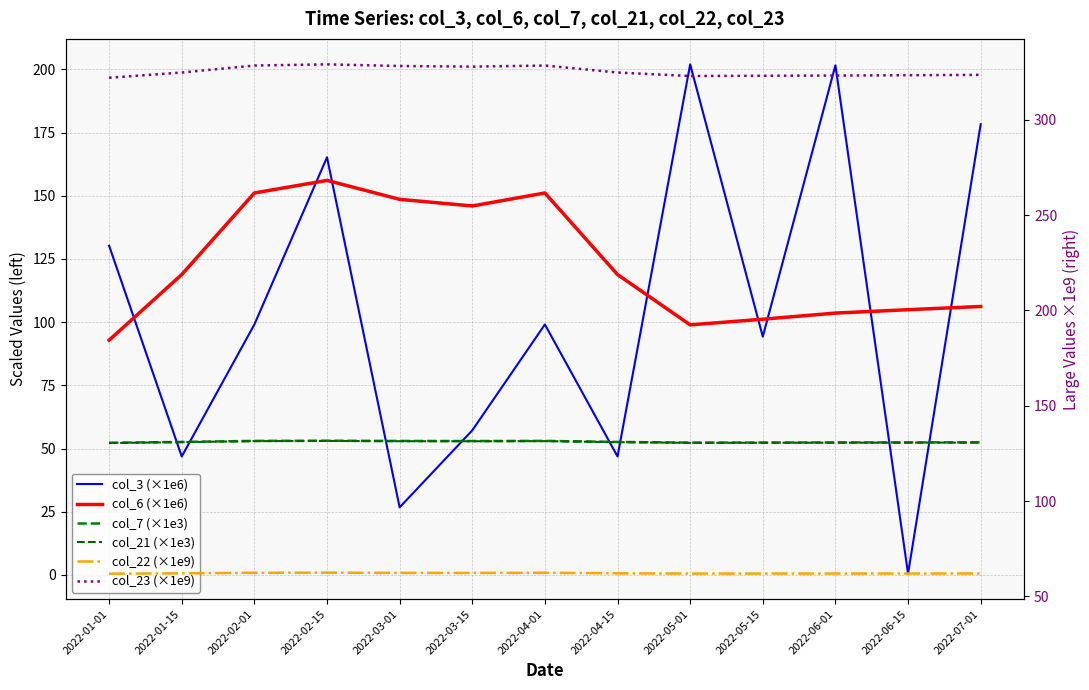

How many interior local valleys does the col_23 (×1e9) series have?

2